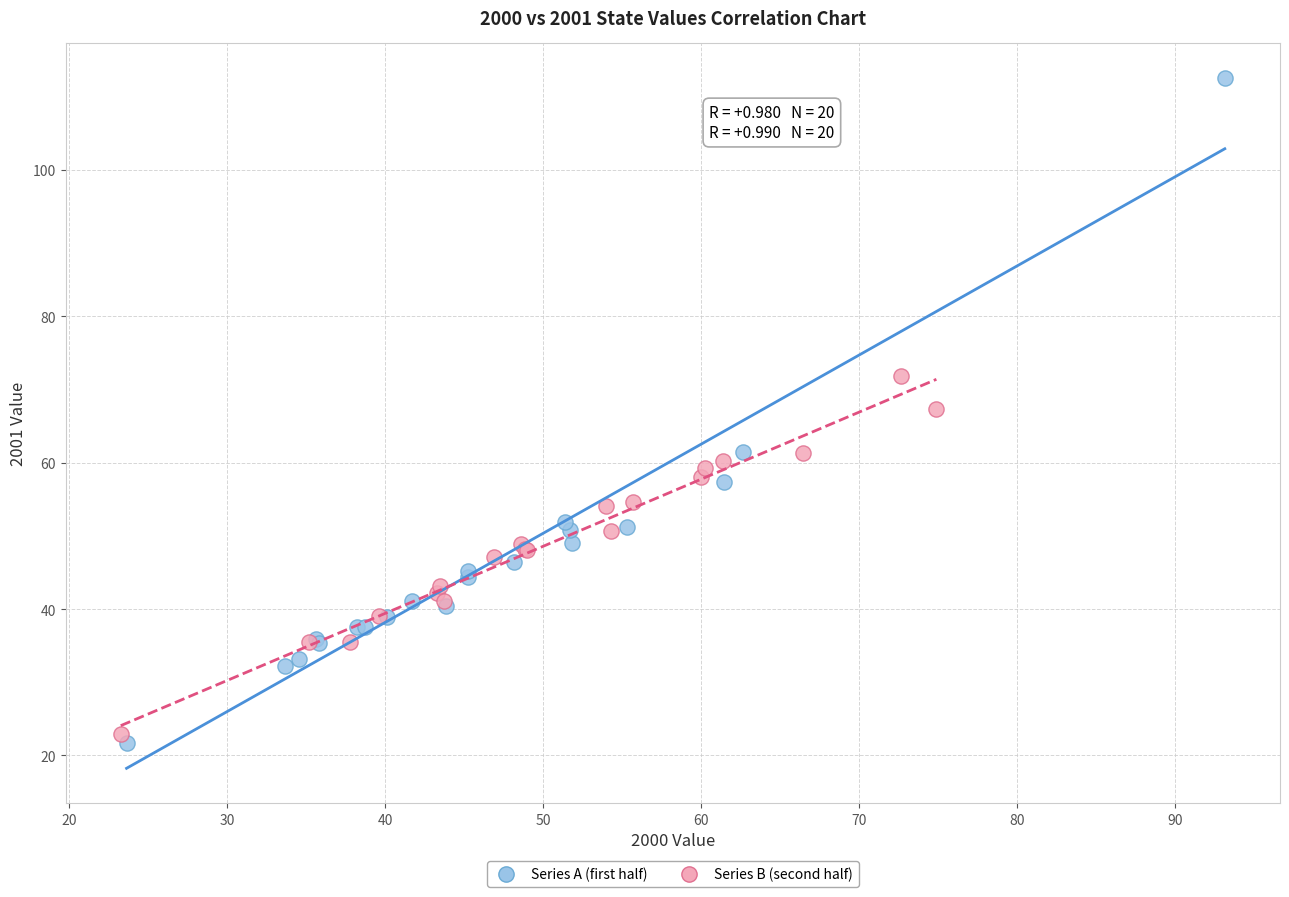

Which series reaches the maximum Y coordinate?

Series A (first half)